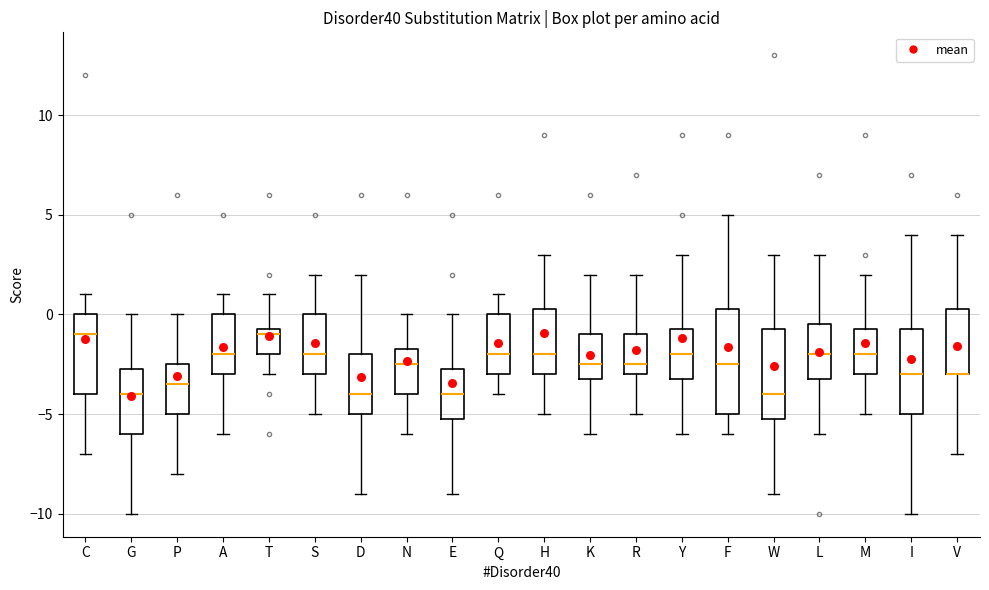

Reading left to right, read every box against the y-axis: the position of its median line, the range the box covers, and the ends of its whiskers. The values are not printed on the chart, so give them approximately, as read against the axis.

C: median -1.0, box -4.0 to 0.0, whiskers -7.0 to 1.0
G: median -4.0, box -6.0 to -2.5, whiskers -10.0 to 0.0
P: median -3.5, box -5.0 to -2.5, whiskers -8.0 to 0.0
A: median -2.0, box -3.0 to 0.0, whiskers -6.0 to 1.0
T: median -1.0, box -2.0 to -0.5, whiskers -3.0 to 1.0
S: median -2.0, box -3.0 to 0.0, whiskers -5.0 to 2.0
D: median -4.0, box -5.0 to -2.0, whiskers -9.0 to 2.0
N: median -2.5, box -4.0 to -1.5, whiskers -6.0 to 0.0
E: median -4.0, box -5.0 to -2.5, whiskers -9.0 to 0.0
Q: median -2.0, box -3.0 to 0.0, whiskers -4.0 to 1.0
H: median -2.0, box -3.0 to 0.5, whiskers -5.0 to 3.0
K: median -2.5, box -3.0 to -1.0, whiskers -6.0 to 2.0
R: median -2.5, box -3.0 to -1.0, whiskers -5.0 to 2.0
Y: median -2.0, box -3.0 to -0.5, whiskers -6.0 to 3.0
F: median -2.5, box -5.0 to 0.5, whiskers -6.0 to 5.0
W: median -4.0, box -5.0 to -0.5, whiskers -9.0 to 3.0
L: median -2.0, box -3.0 to -0.5, whiskers -6.0 to 3.0
M: median -2.0, box -3.0 to -0.5, whiskers -5.0 to 2.0
I: median -3.0, box -5.0 to -0.5, whiskers -10.0 to 4.0
V: median -3.0 (drawn on the box's lower edge), box -3.0 to 0.5, whiskers -7.0 to 4.0